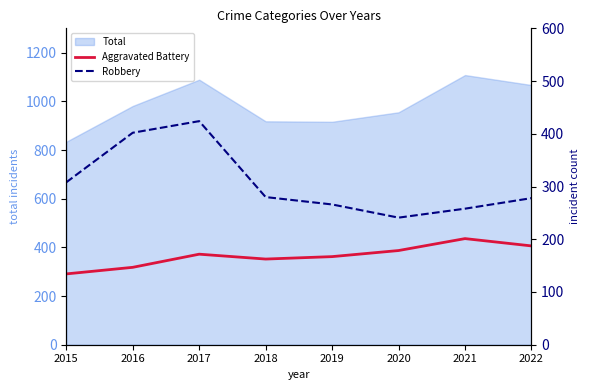

Rank the categories by Robbery value from lowest to highest.

2020, 2021, 2019, 2022, 2018, 2015, 2016, 2017